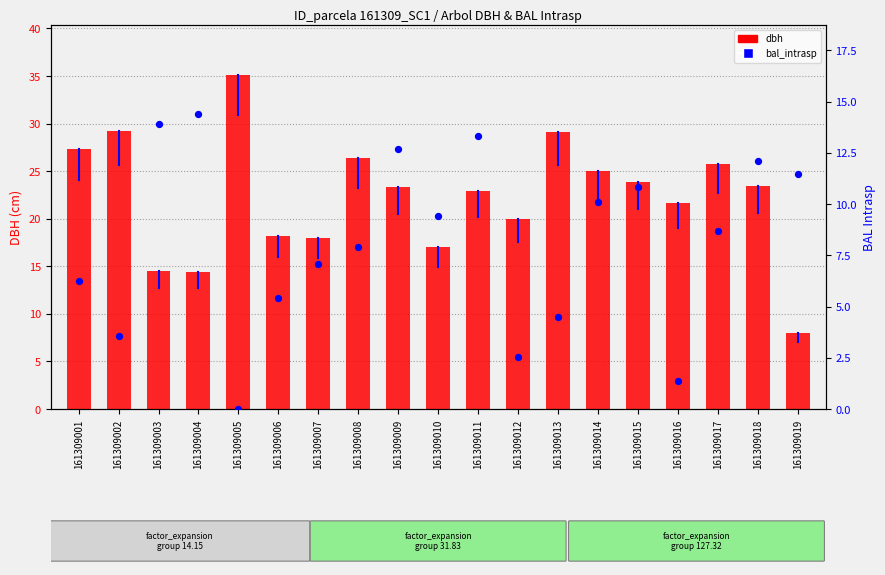

What are all the series names shown in the legend?

dbh, bal_intrasp